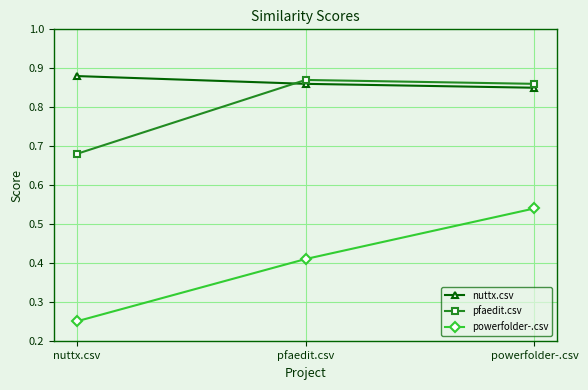

What is the sum of the pfaedit.csv values at nuttx.csv and powerfolder-.csv?

1.5